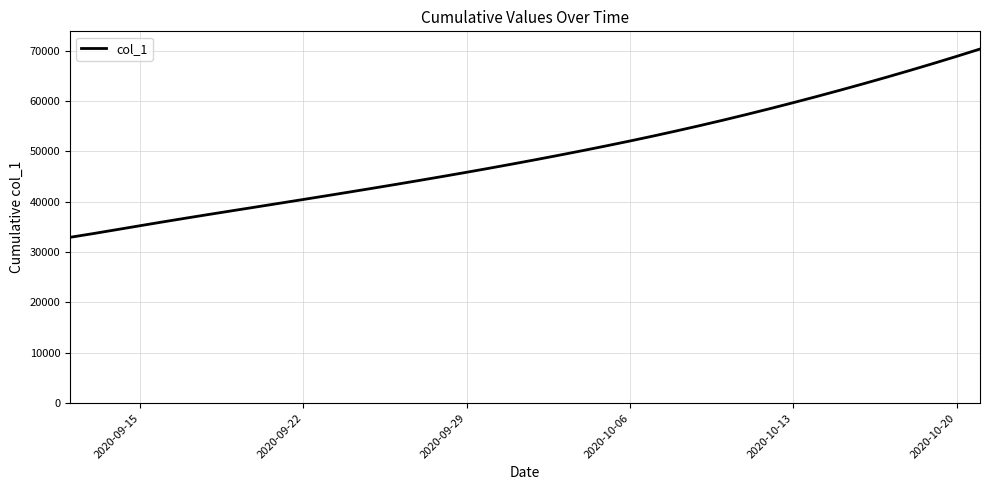

What is the minimum value shown in the chart?

32941.0